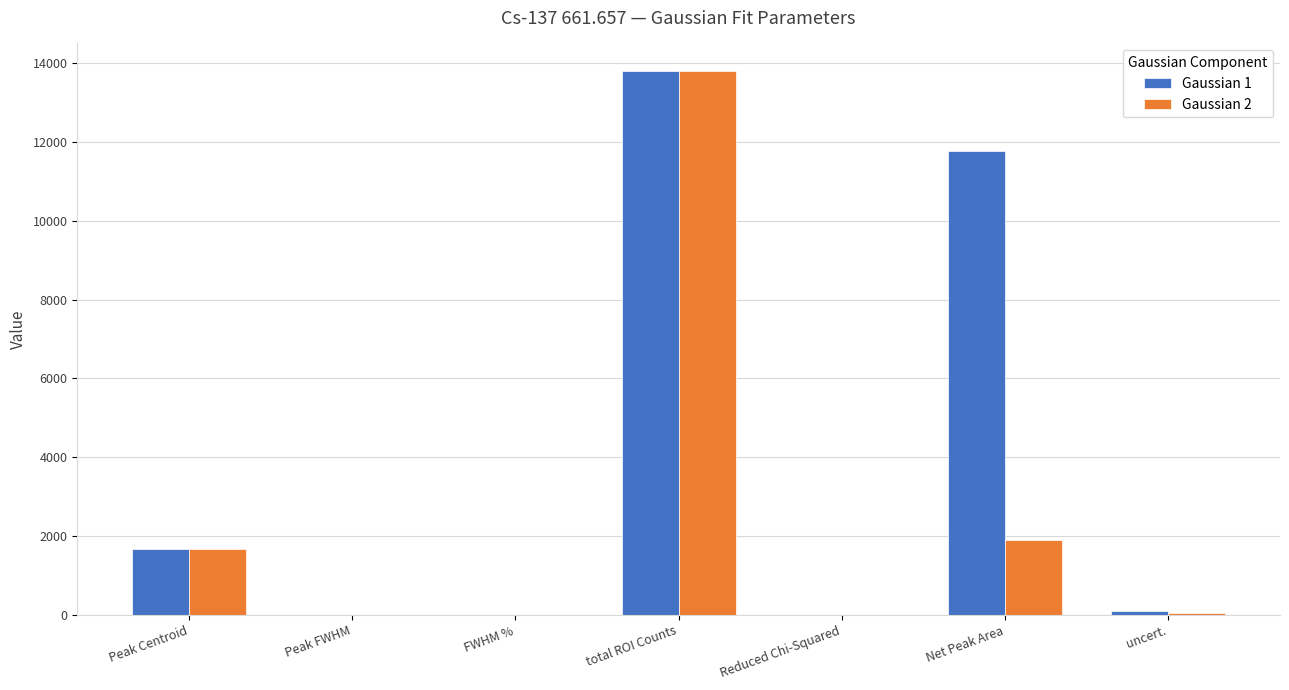

The Gaussian 1 series shows 11776.1 at Net Peak Area. True or false?

True